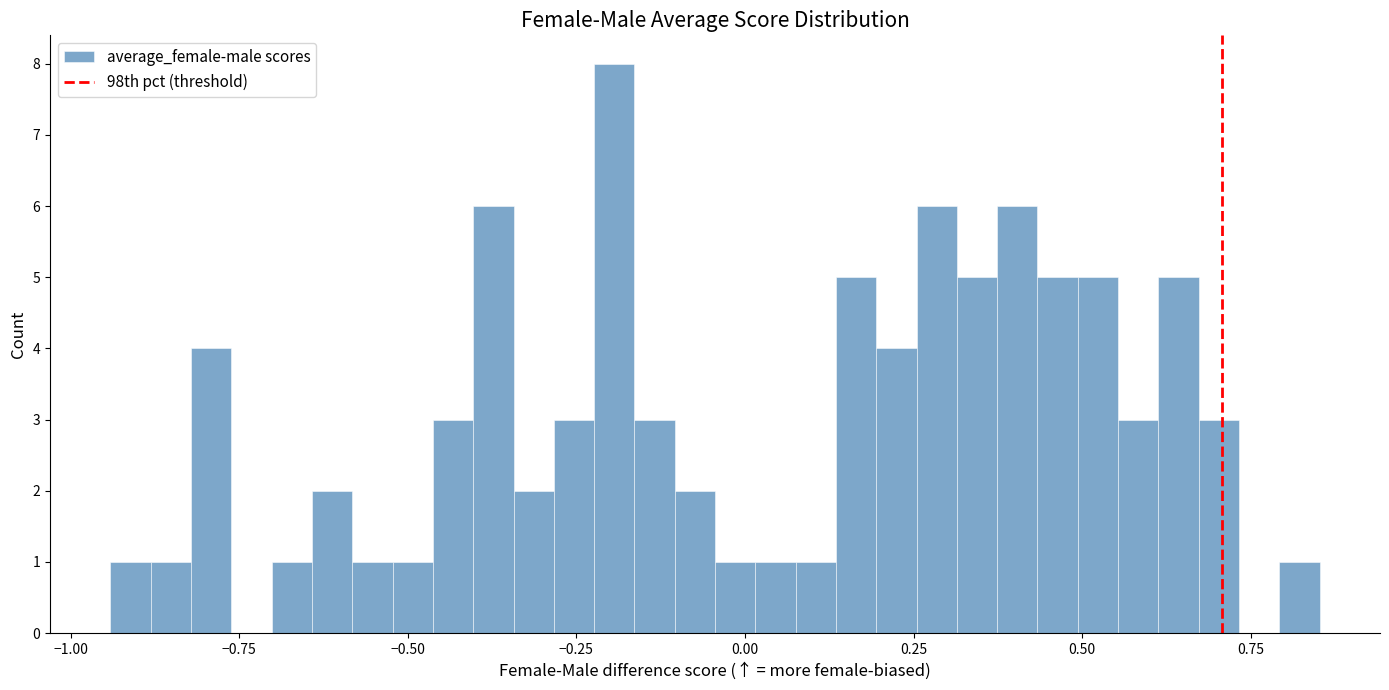

Around what value on the x-axis is the tallest bar? Give the approximate position of its centre, as read against the axis.

-0.20